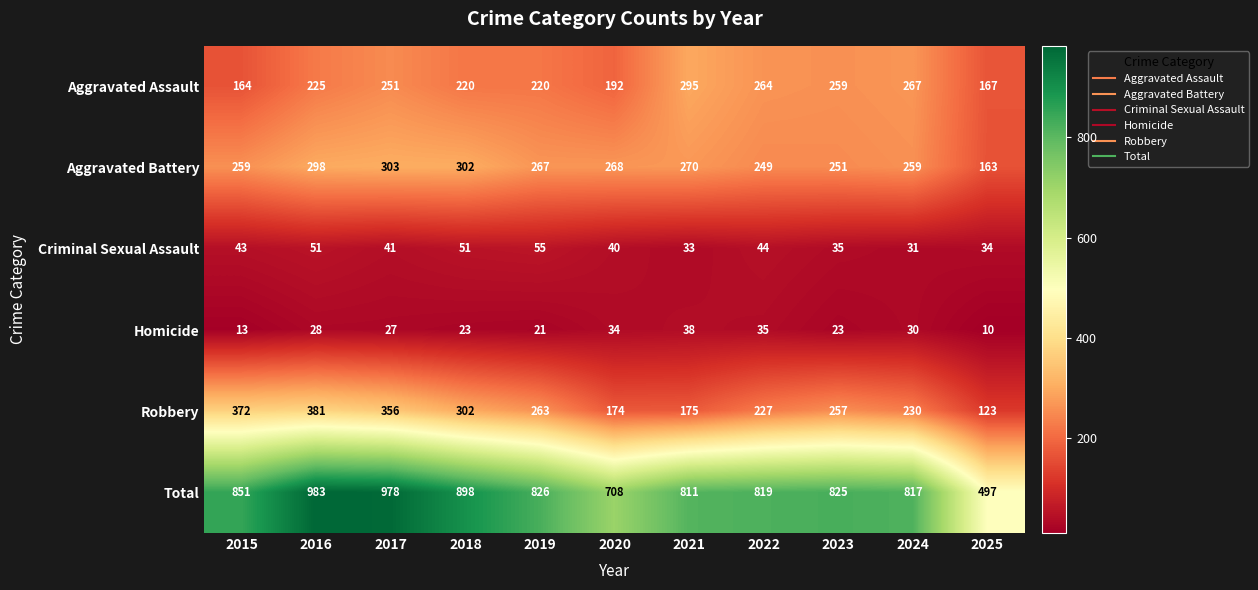

What is the spread (max minus min) of values at 2019?

805